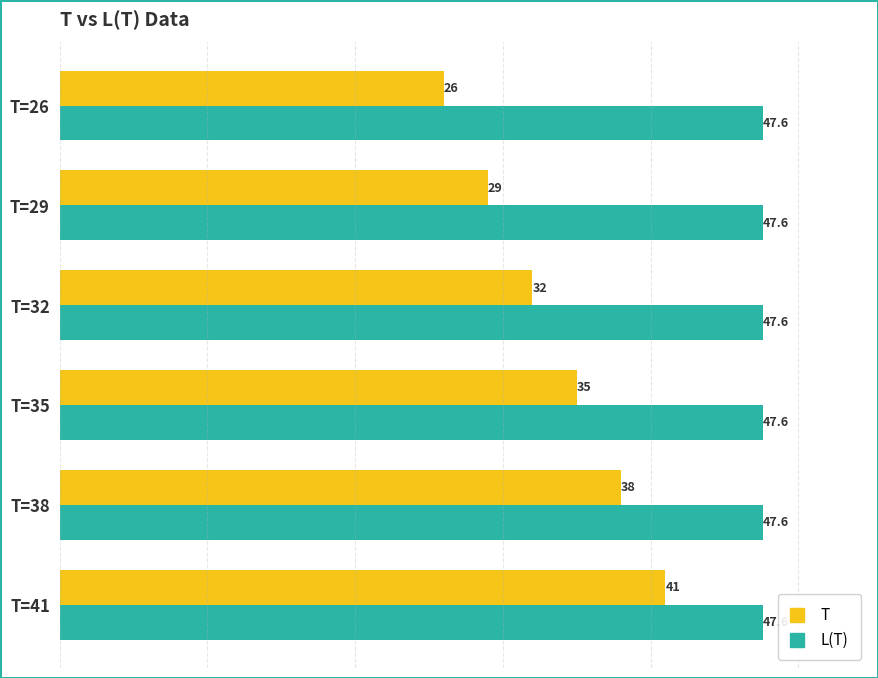

What is the difference between the maximum and minimum values in the T series?

15.0